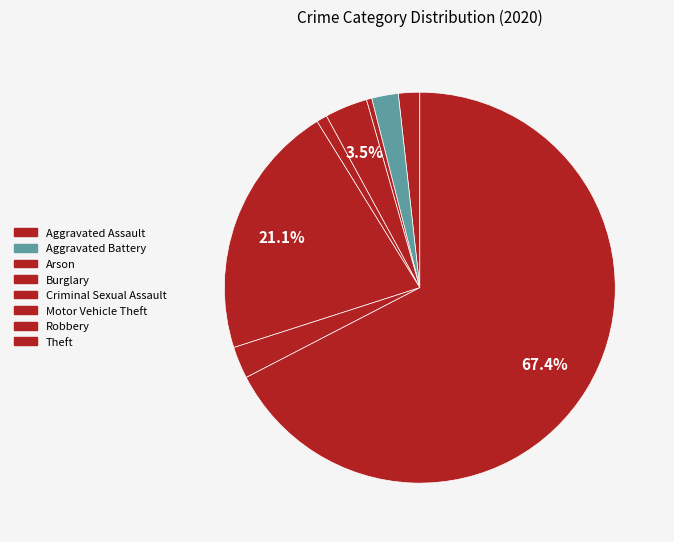

To the nearest percent, what portion does Robbery represent?

3%